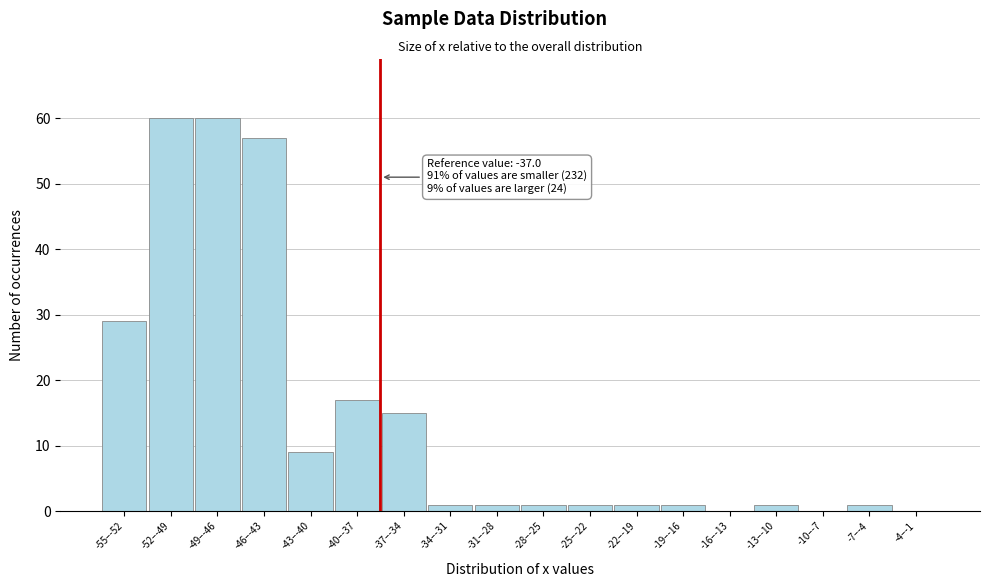

Reading left to right, list all the values displayed in this chart.

-55–-52=29	-52–-49=60	-49–-46=60	-46–-43=57	-43–-40=9	-40–-37=17	-37–-34=15	-34–-31=1	-31–-28=1	-28–-25=1	-25–-22=1	-22–-19=1	-19–-16=1	-16–-13=0	-13–-10=1	-10–-7=0	-7–-4=1	-4–-1=0